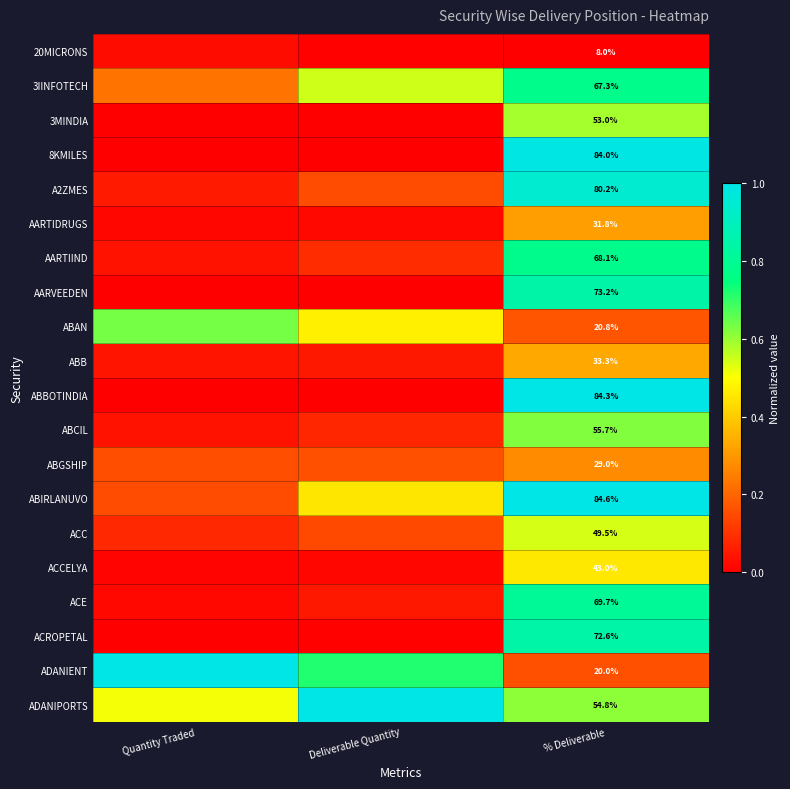

Rank the series by their maximum value, from lowest to highest.

20MICRONS, ABGSHIP, AARTIDRUGS, ABB, ACCELYA, ACC, 3MINDIA, ABCIL, ABAN, 3IINFOTECH, AARTIIND, ACE, ACROPETAL, AARVEEDEN, A2ZMES, 8KMILES, ABBOTINDIA, ABIRLANUVO, ADANIENT, ADANIPORTS